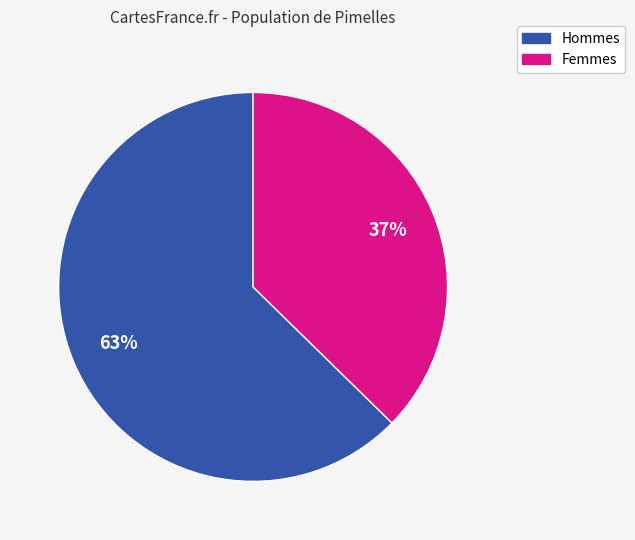

How many segments does this pie chart have?

2